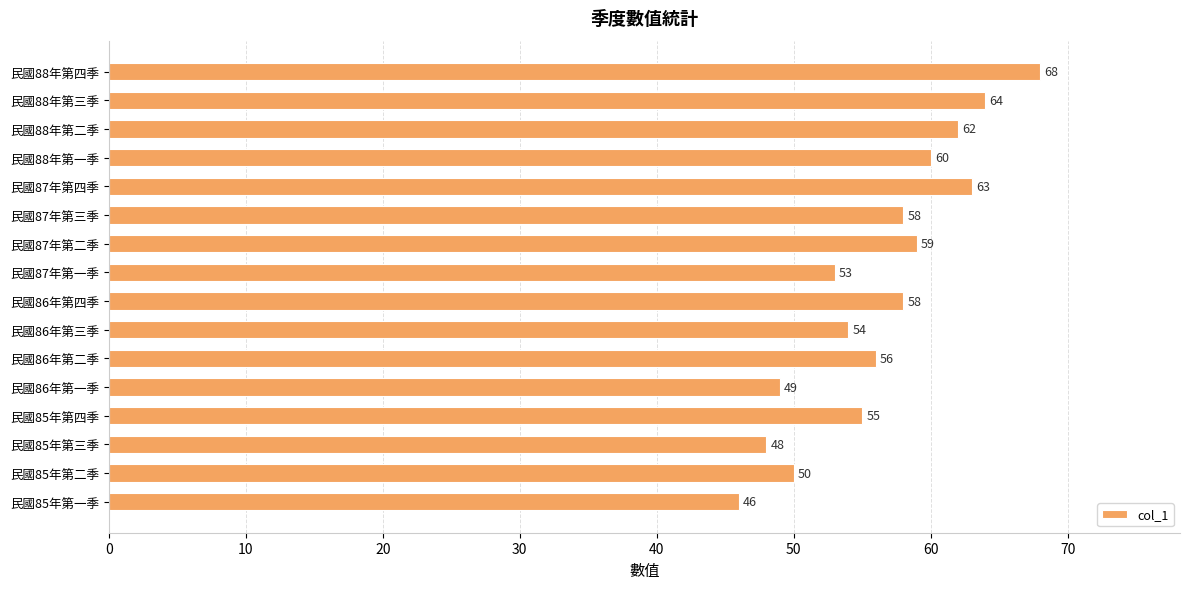

Which label corresponds to the largest value in the chart?

民國88年第四季